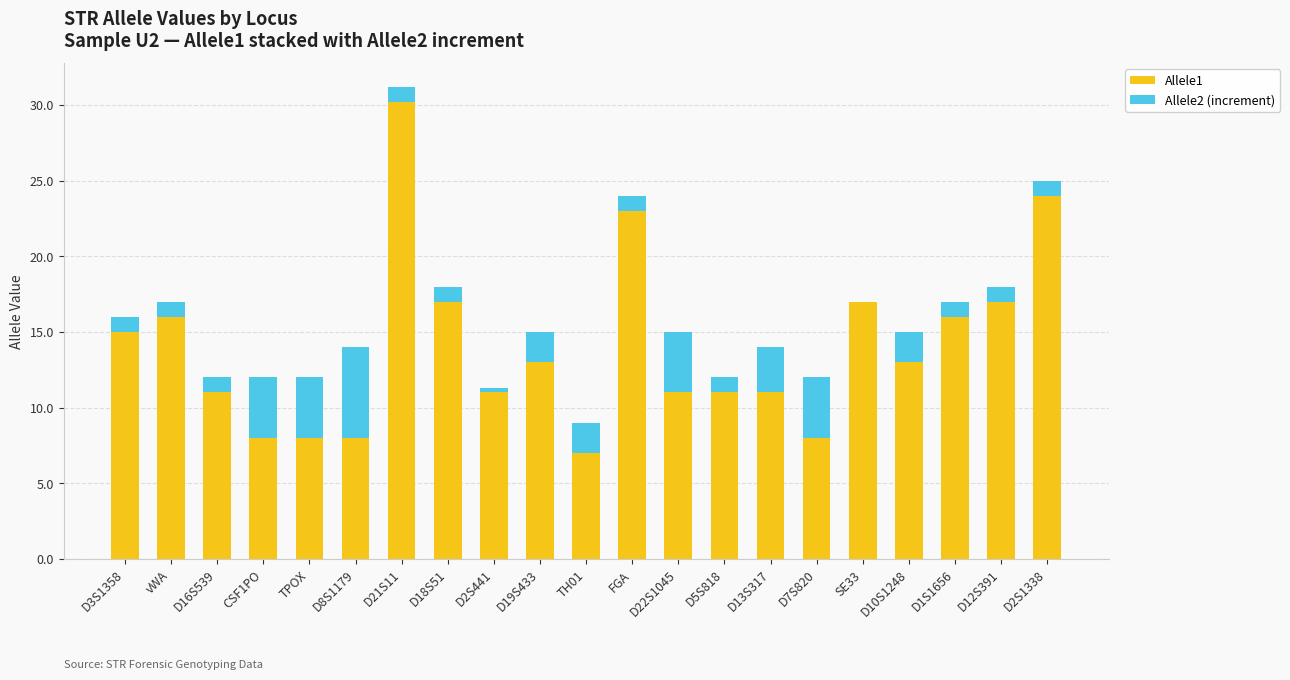

Is it true that Allele1 equals 8.0 at D8S1179?

True